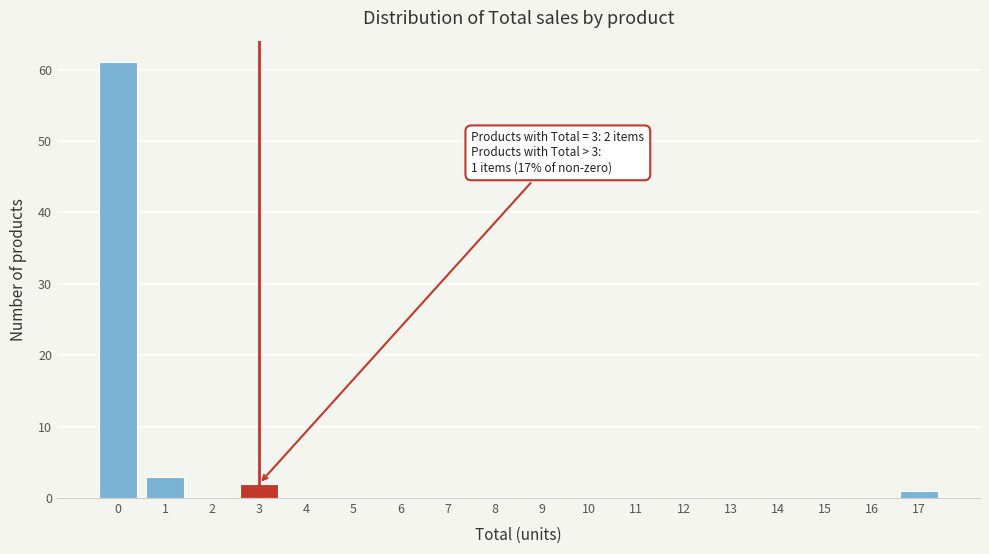

Reading right to left, what are all the values shown in this chart?

17=1	16=0	15=0	14=0	13=0	12=0	11=0	10=0	9=0	8=0	7=0	6=0	5=0	4=0	3=2	2=0	1=3	0=61